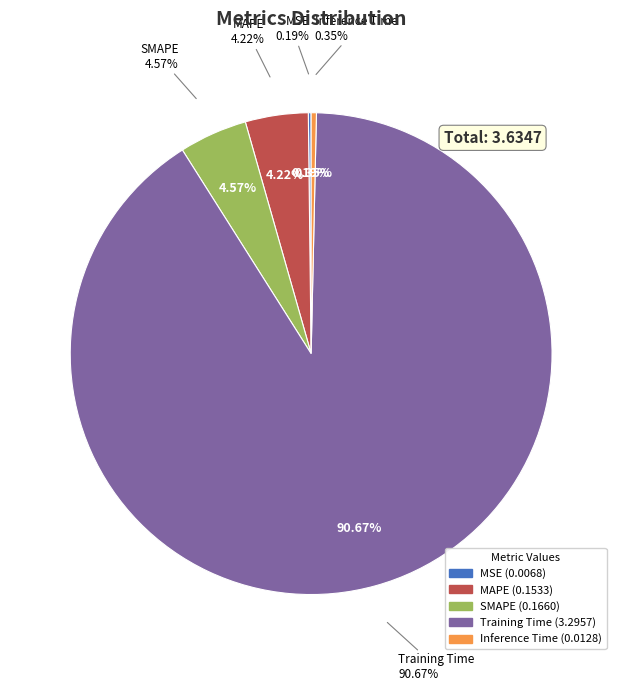

Between SMAPE and Training Time, which is larger?

Training Time